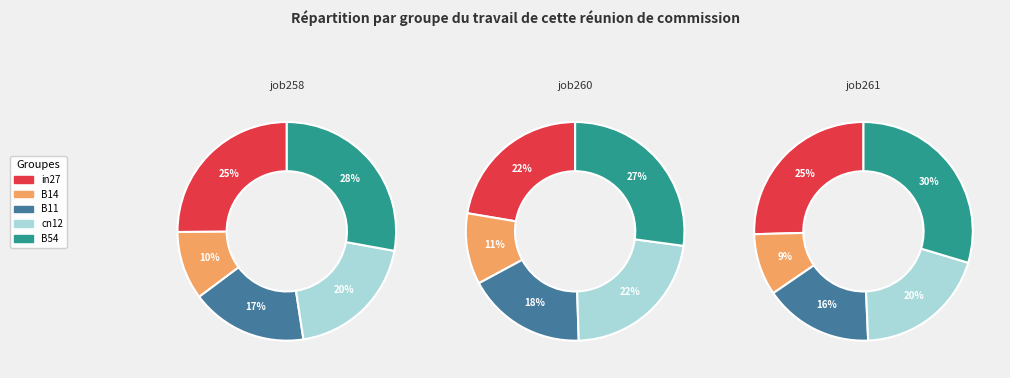

How many segments does this pie chart have?

5